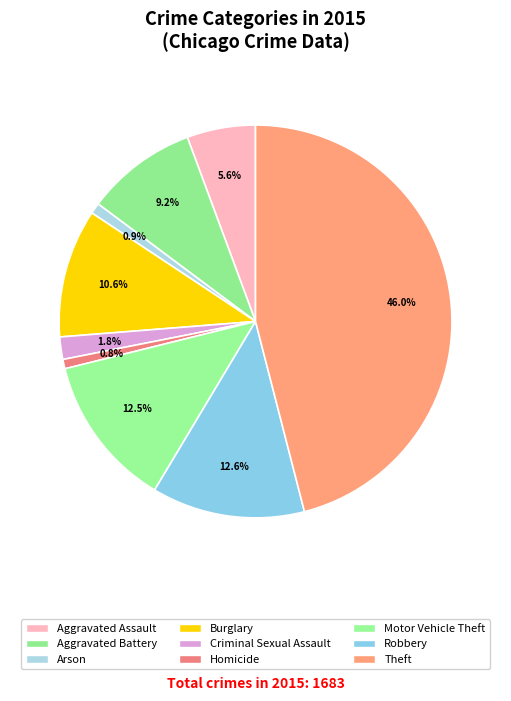

Count the number of slices in the pie.

9